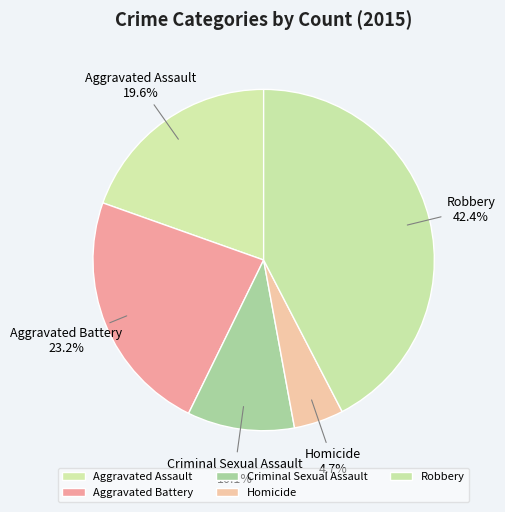

To the nearest percent, what is the difference between the Aggravated Assault and Robbery slice percentages?

23%